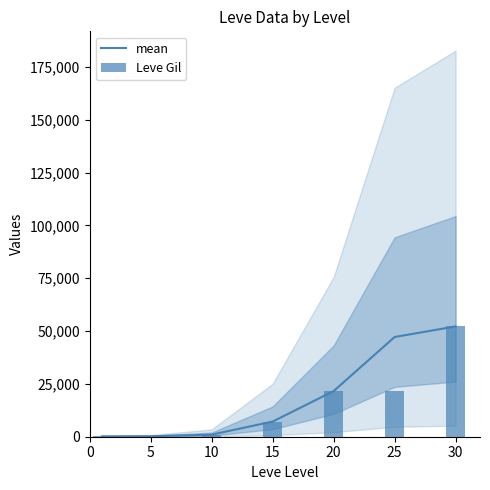

Which series has the widest spread of values?

mean